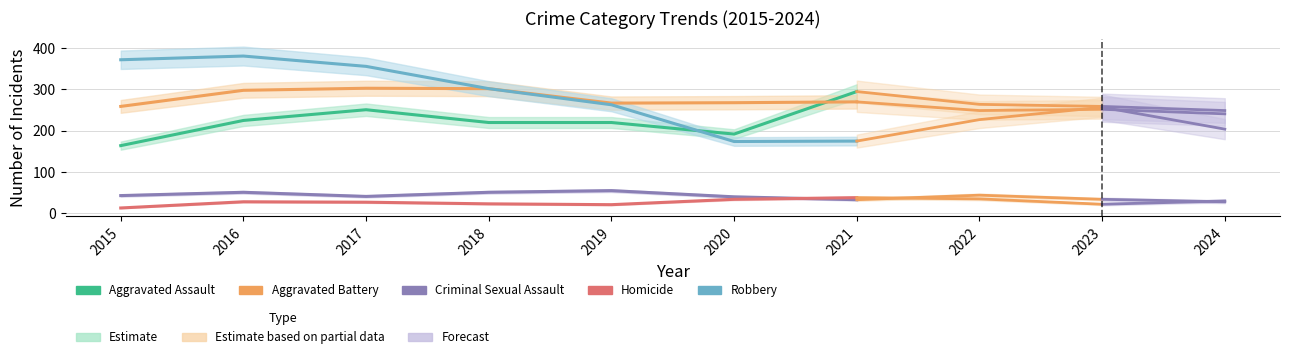

What is the greatest value displayed?

381